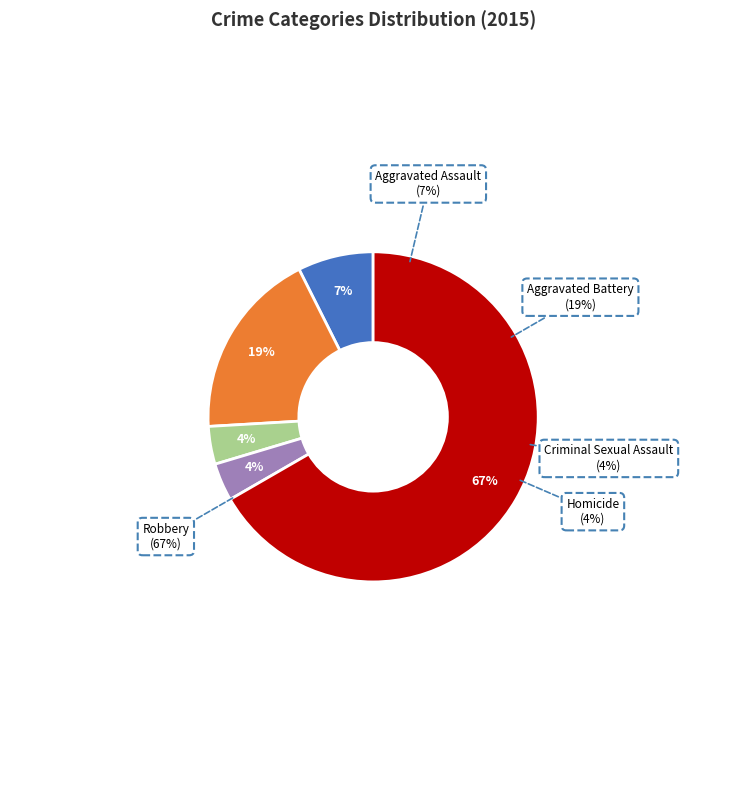

Rank the categories by value from lowest to highest.

Criminal Sexual Assault, Homicide, Aggravated Assault, Aggravated Battery, Robbery